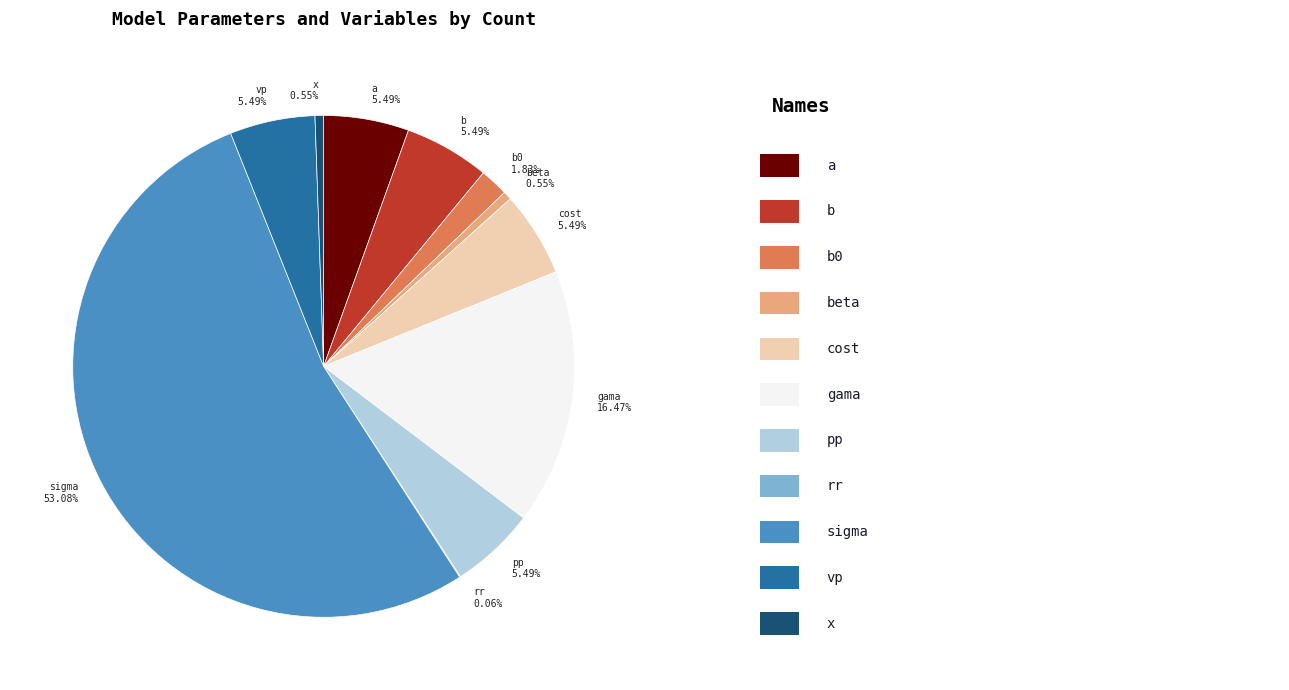

Combined, do b0 1.83% and x 0.55% account for over 50%?

No